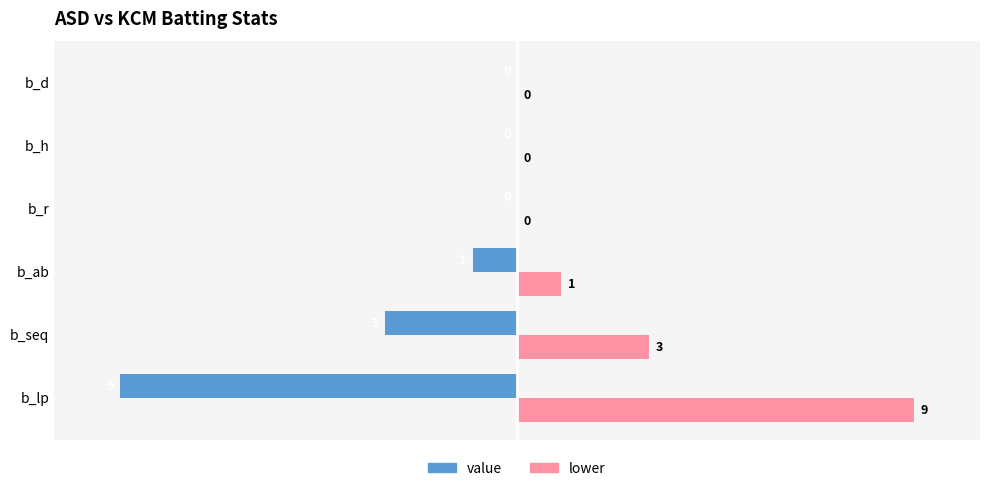

How many value values are between -30 and 0?

5